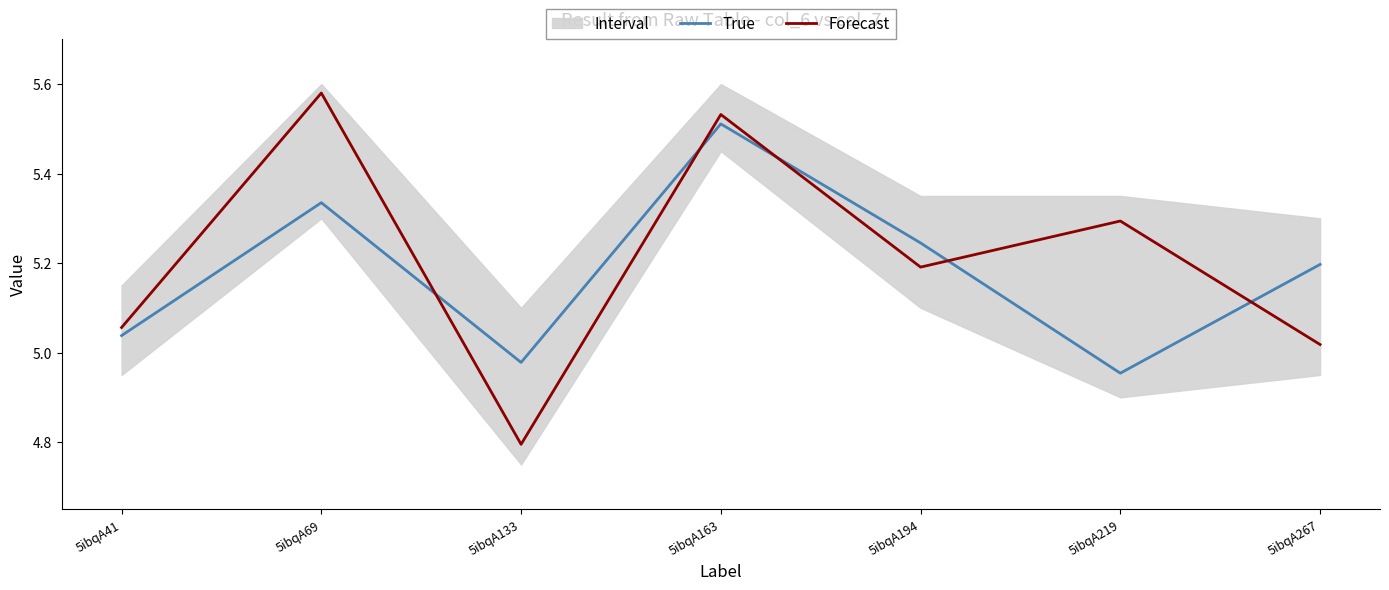

How many interior local valleys does the True series have?

2